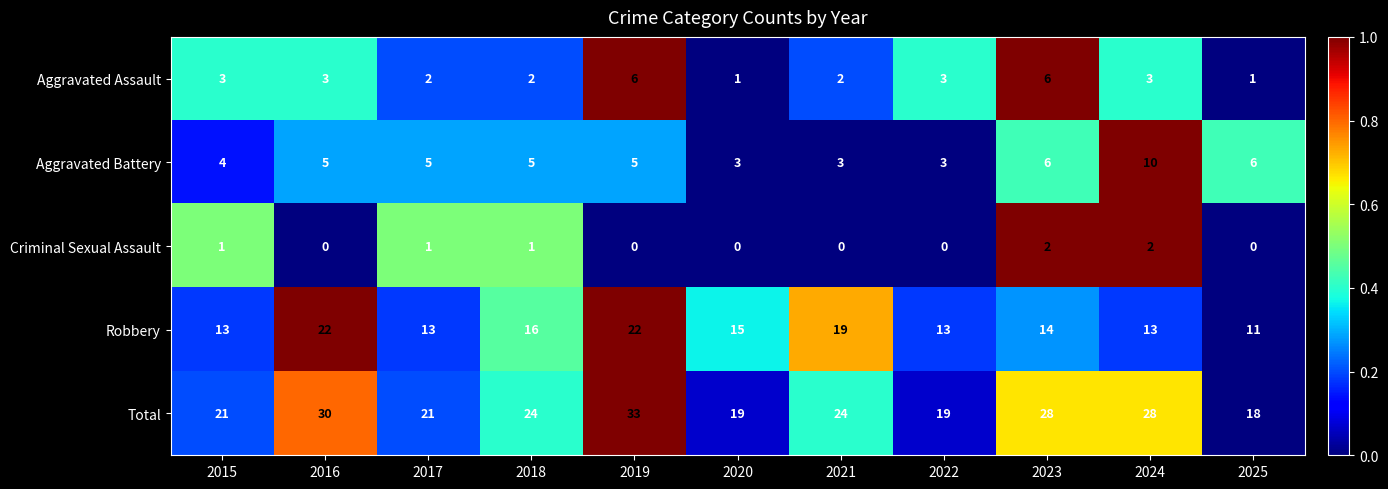

Which series has the largest total across all categories?

Total